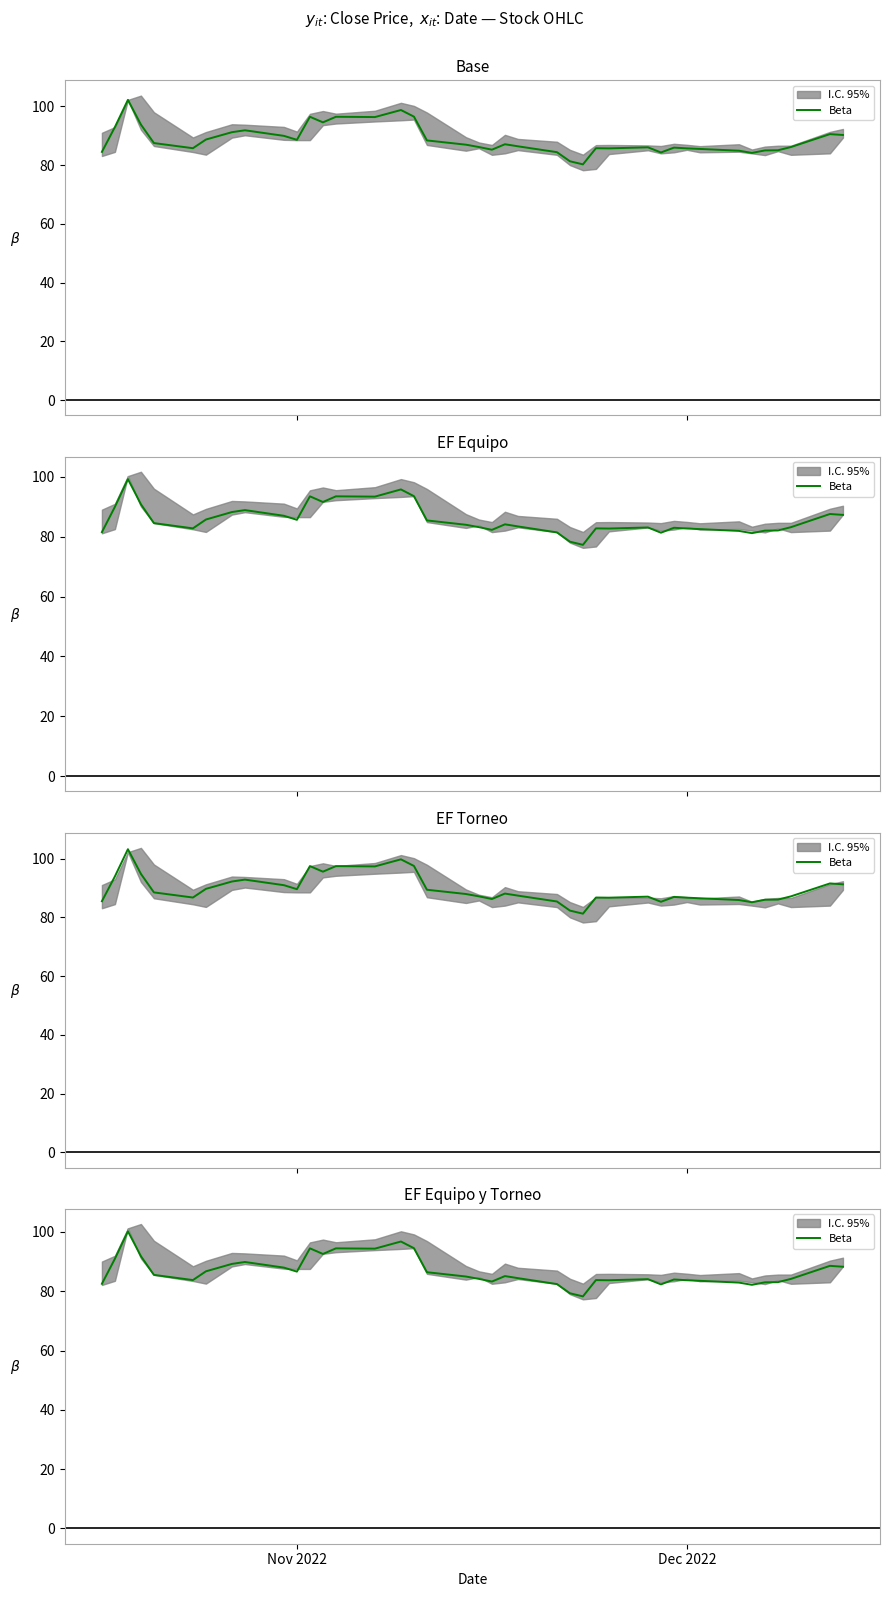

What is the difference between the maximum and minimum values?

22.0